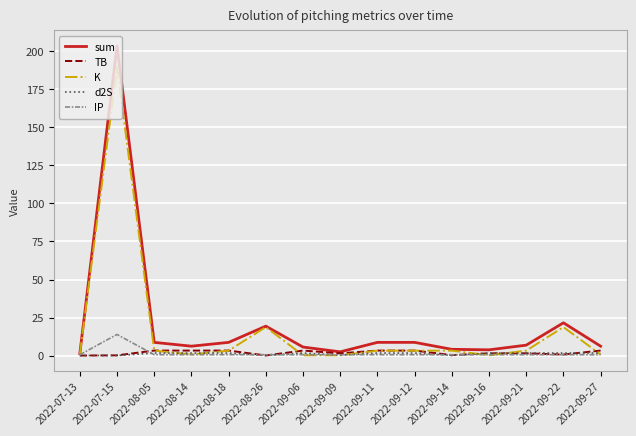

What is the highest value of the K series?

189.6